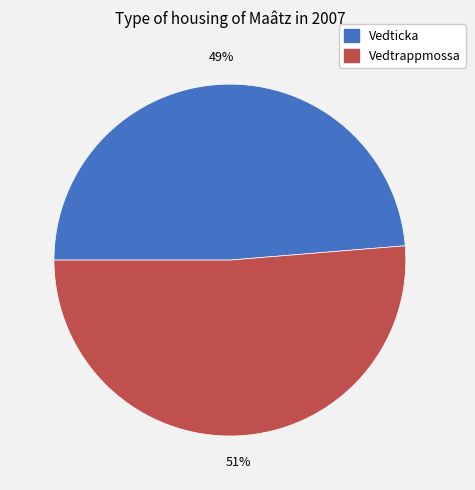

The Vedticka slice represents 62% of the pie. True or false?

False